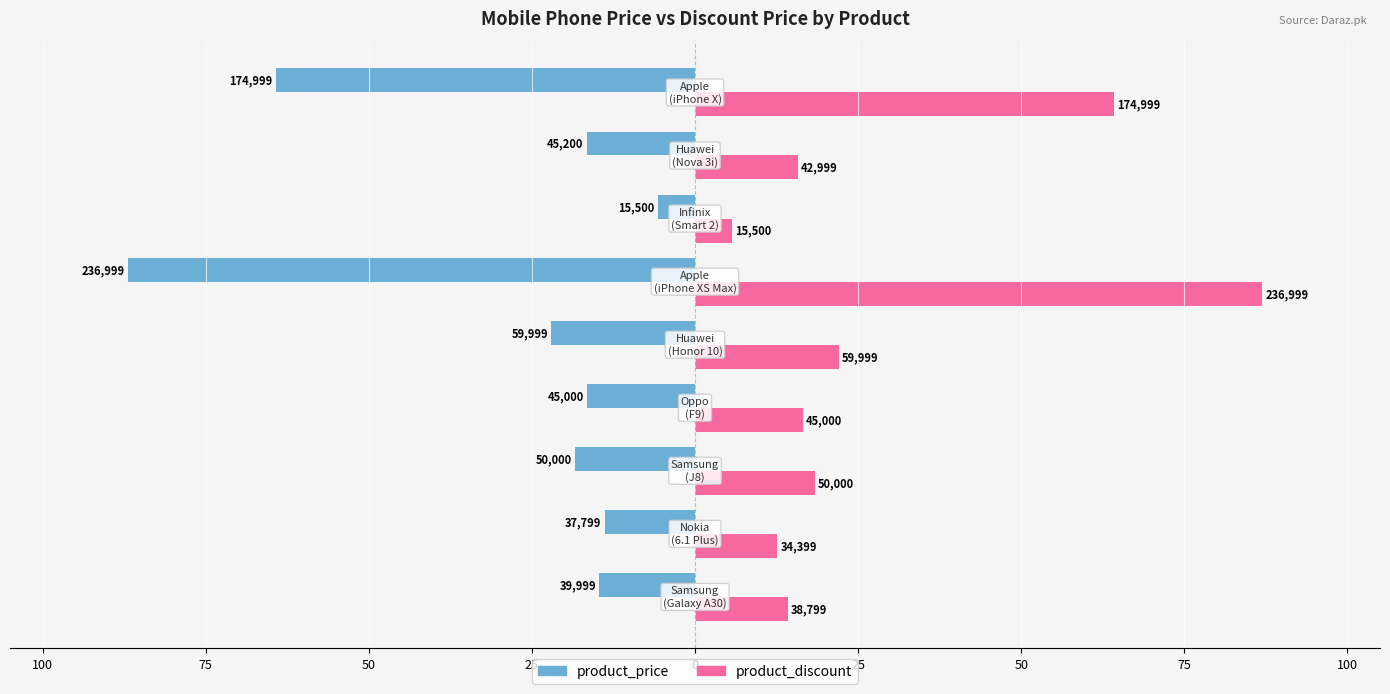

What are all the series names shown in the legend?

product_price, product_discount